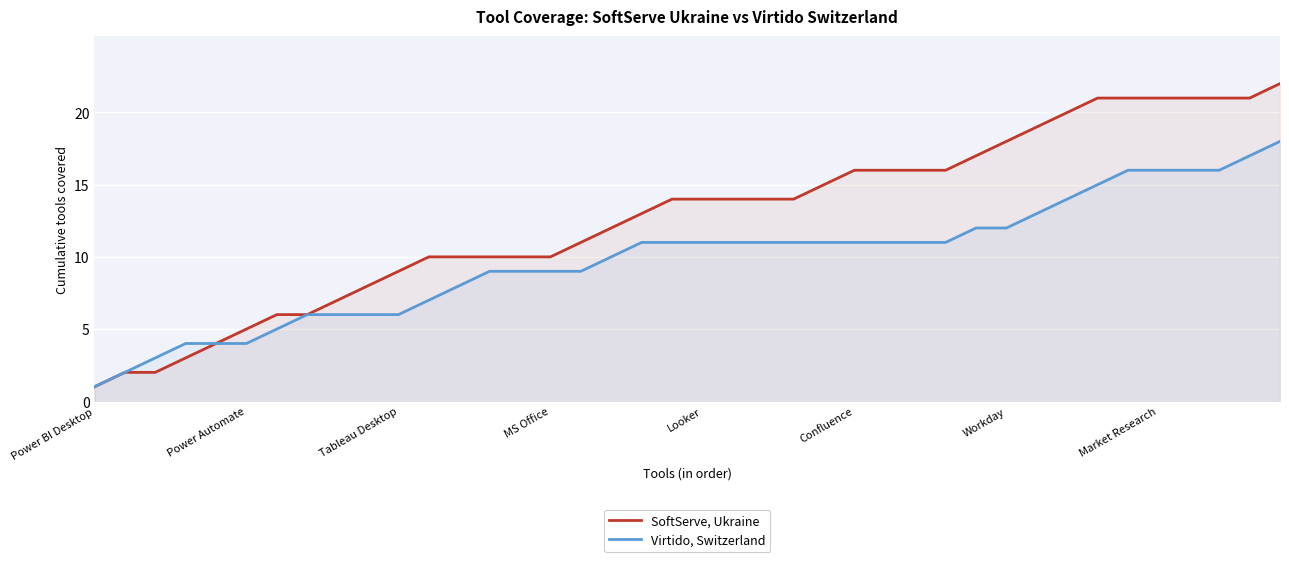

What are all the series names shown in the legend?

SoftServe, Ukraine, Virtido, Switzerland